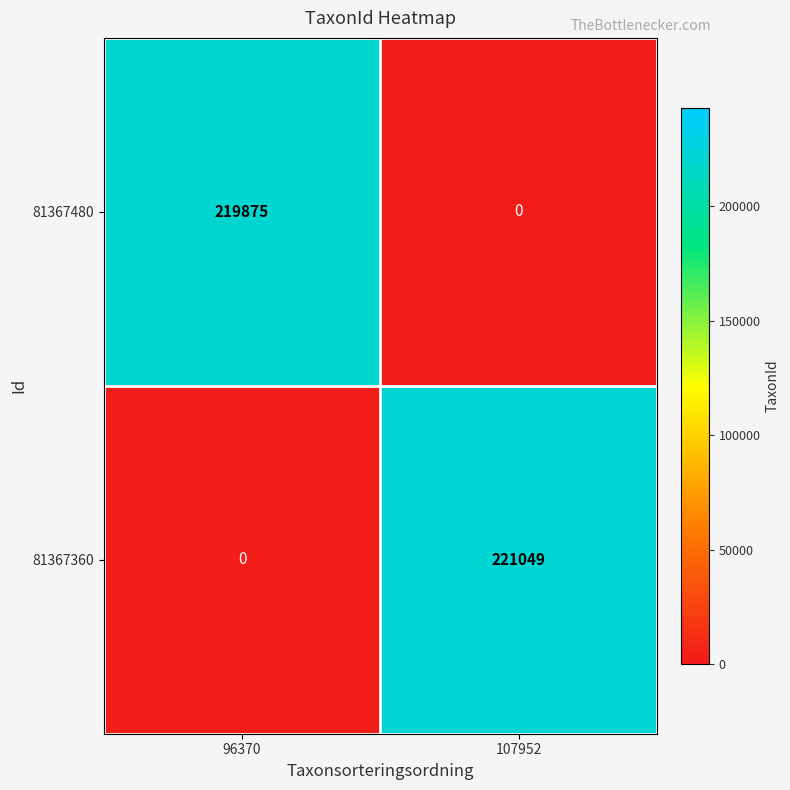

What is the minimum value shown in the chart?

0